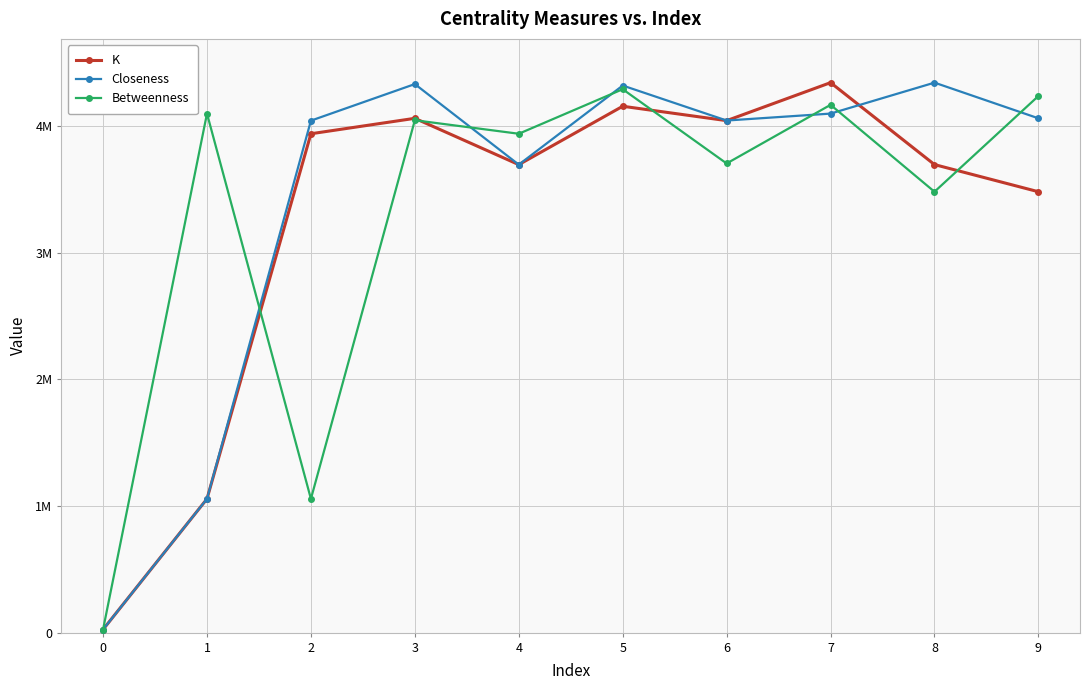

What are all the series names shown in the legend?

K, Closeness, Betweenness